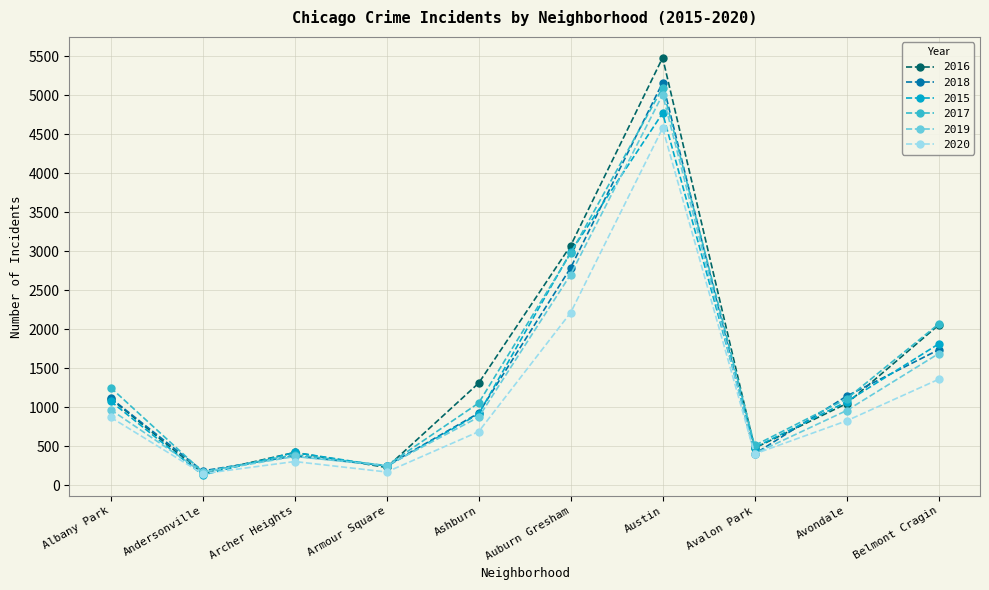

At which category does 2020 reach its first local peak?

Archer Heights